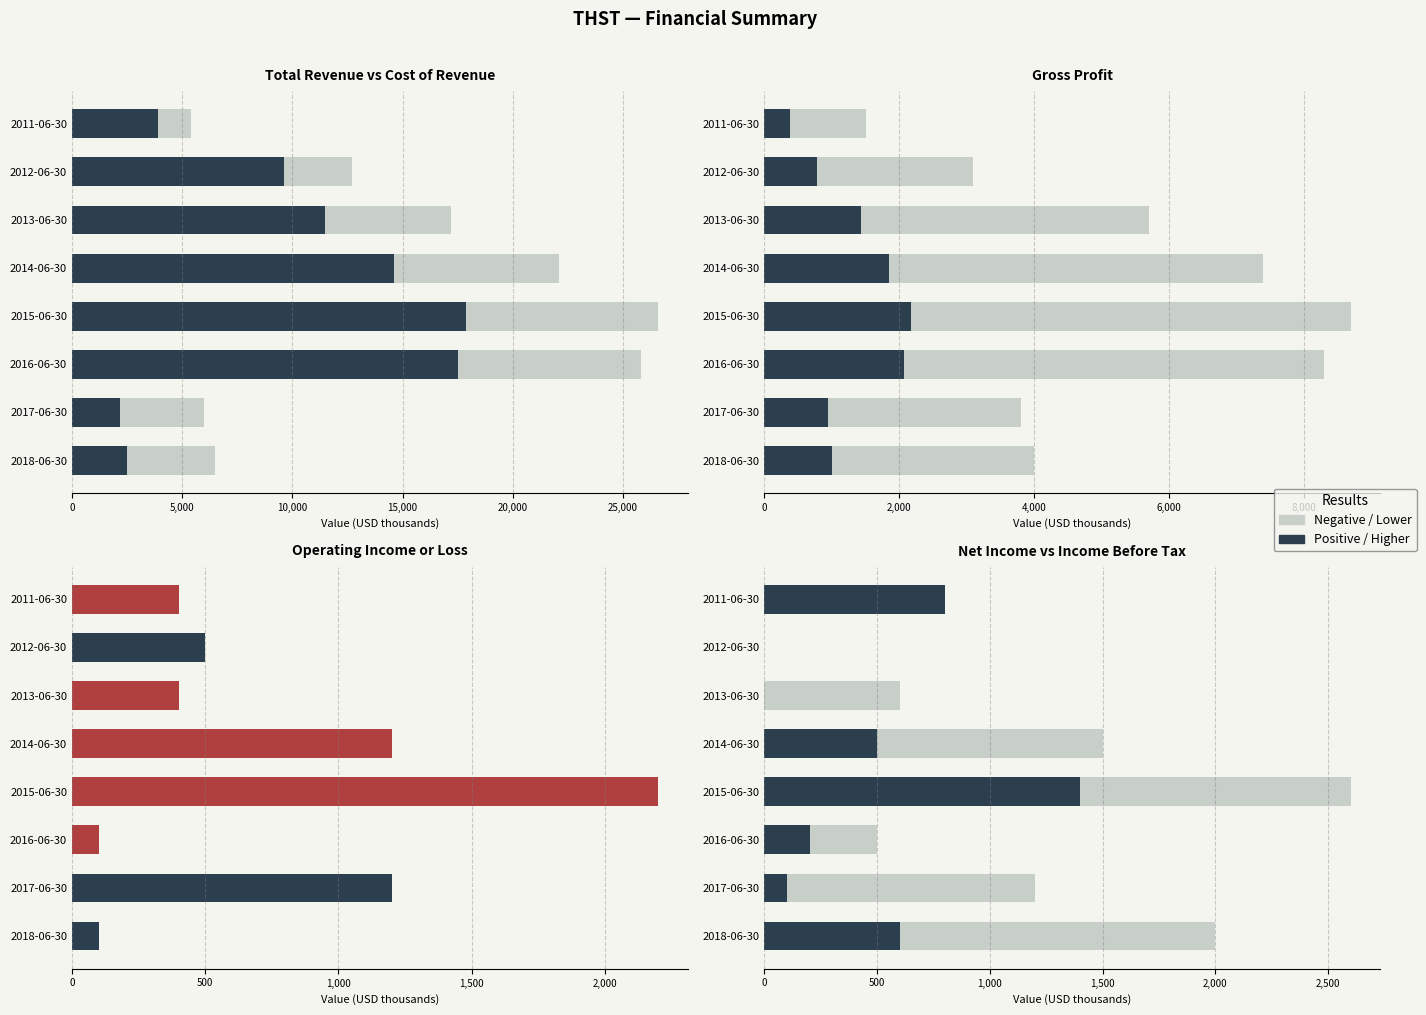

What position from the left is 2016-06-30?

3